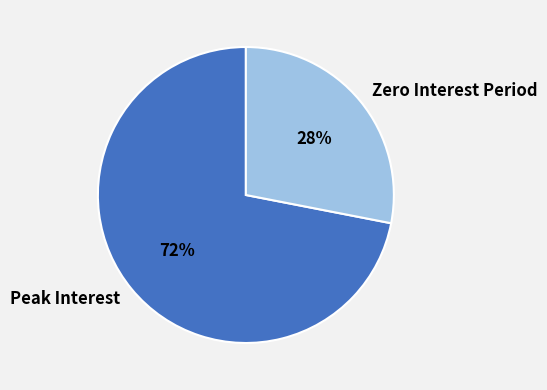

True or false: Peak Interest accounts for 72% of the total.

True